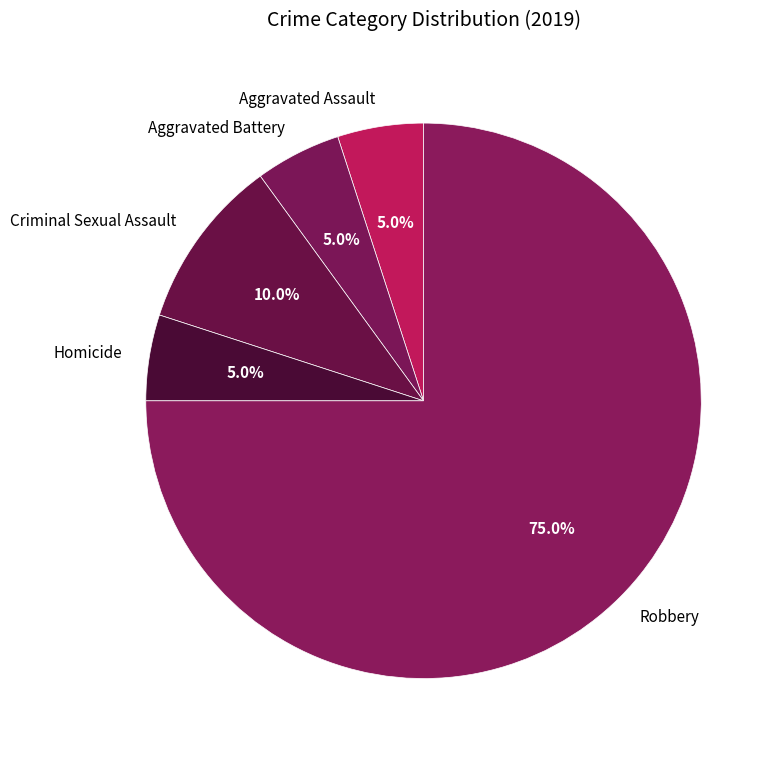

What percentage is the Aggravated Battery slice, to the nearest percent?

5%